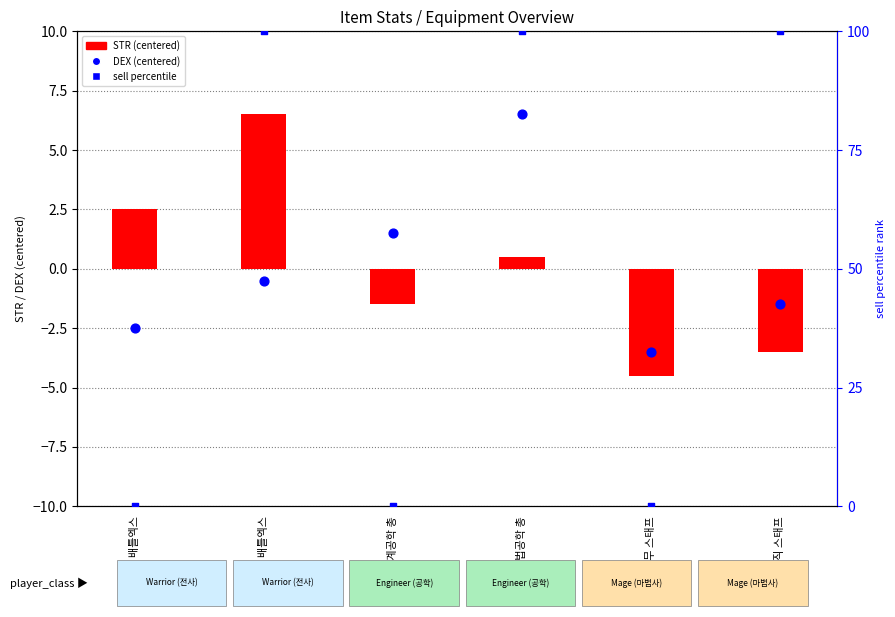

At which category is the sum across all series the highest?

마법공학 총